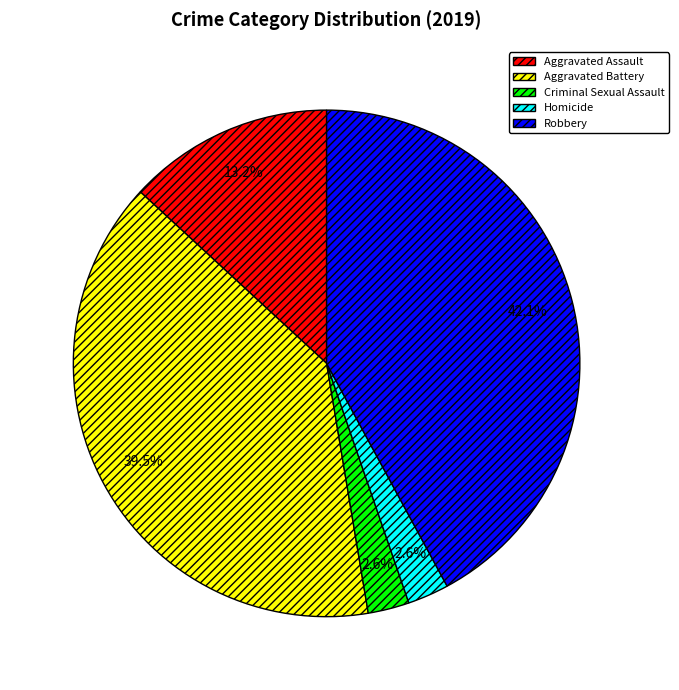

Is the sum of Aggravated Battery and Homicide greater than half?

No